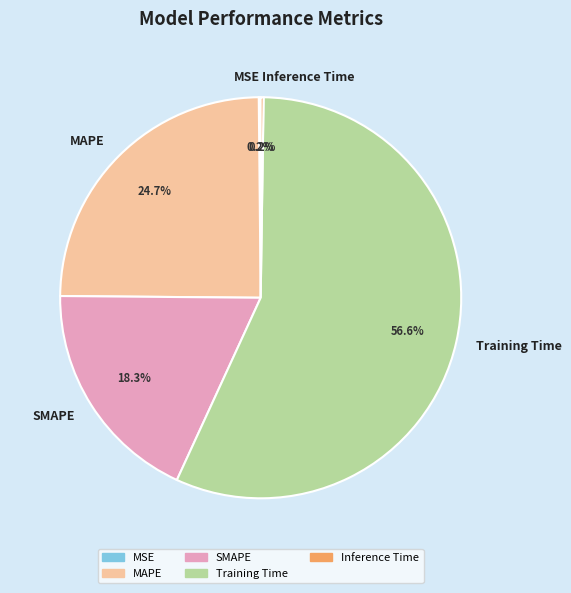

Does MAPE account for over 50% of the chart?

No